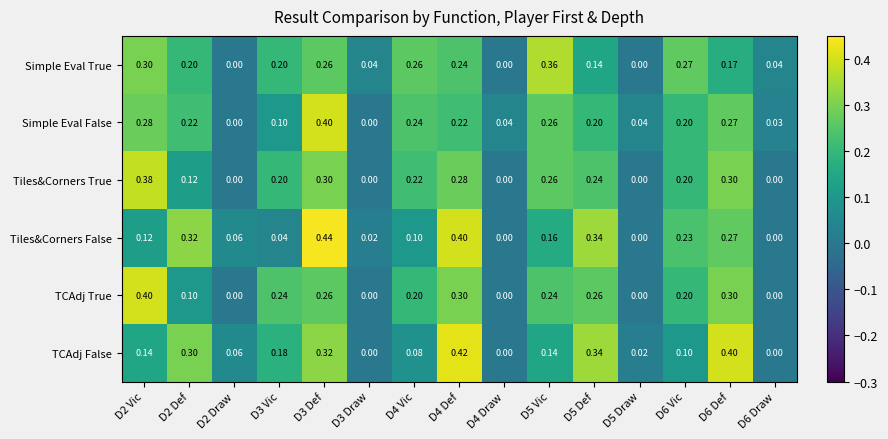

Which series changed the most between D4 Draw and D6 Draw?

Simple Eval True